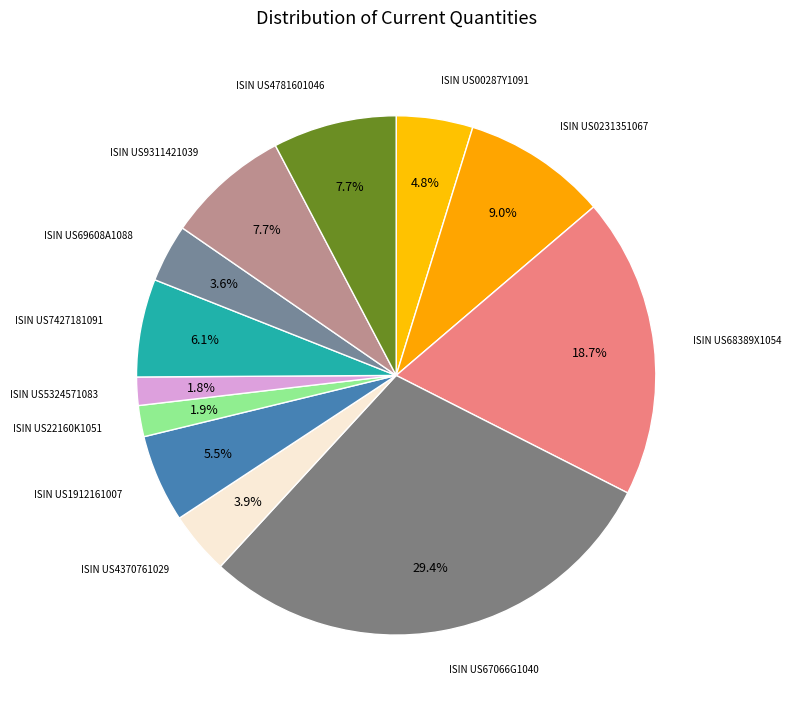

To the nearest percent, what is the difference between the largest and smallest slice percentages?

28%